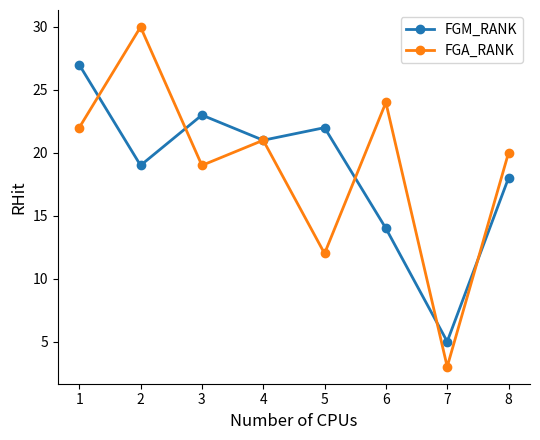

What is the greatest value displayed?

30